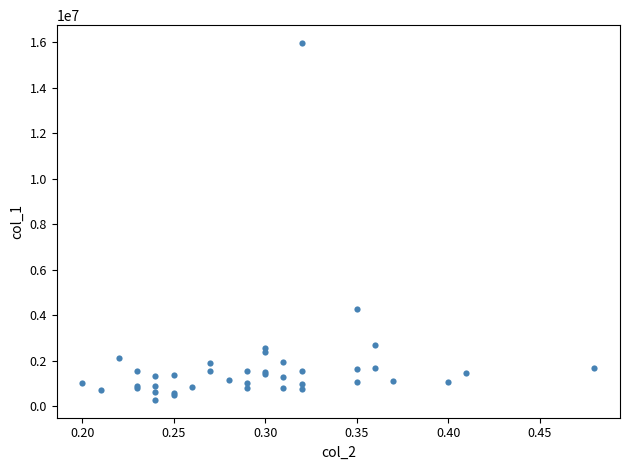

What Y value in the scatter plot is closest to 8121000?

4261000